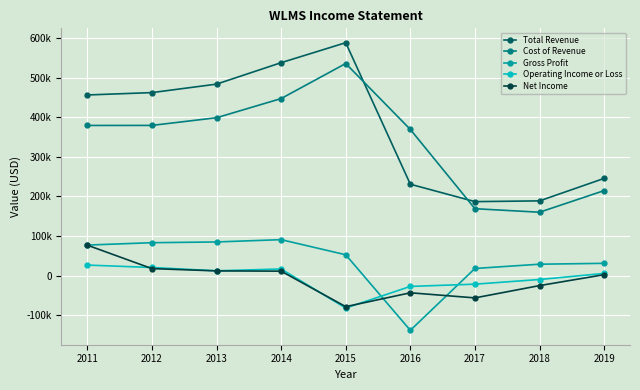

Is this an area chart (filled region under the line)?

No